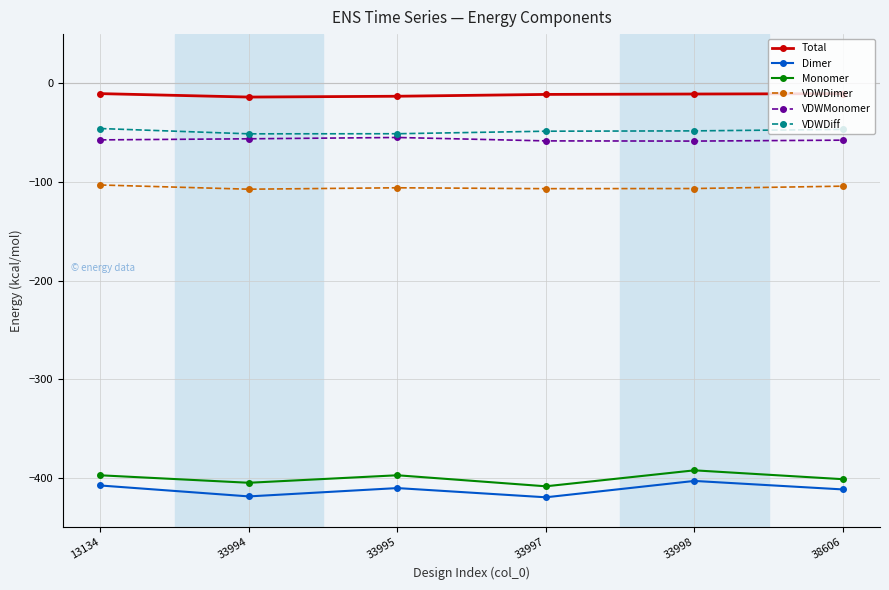

True or false: VDWMonomer has a value of -36.9 at 33997.

False